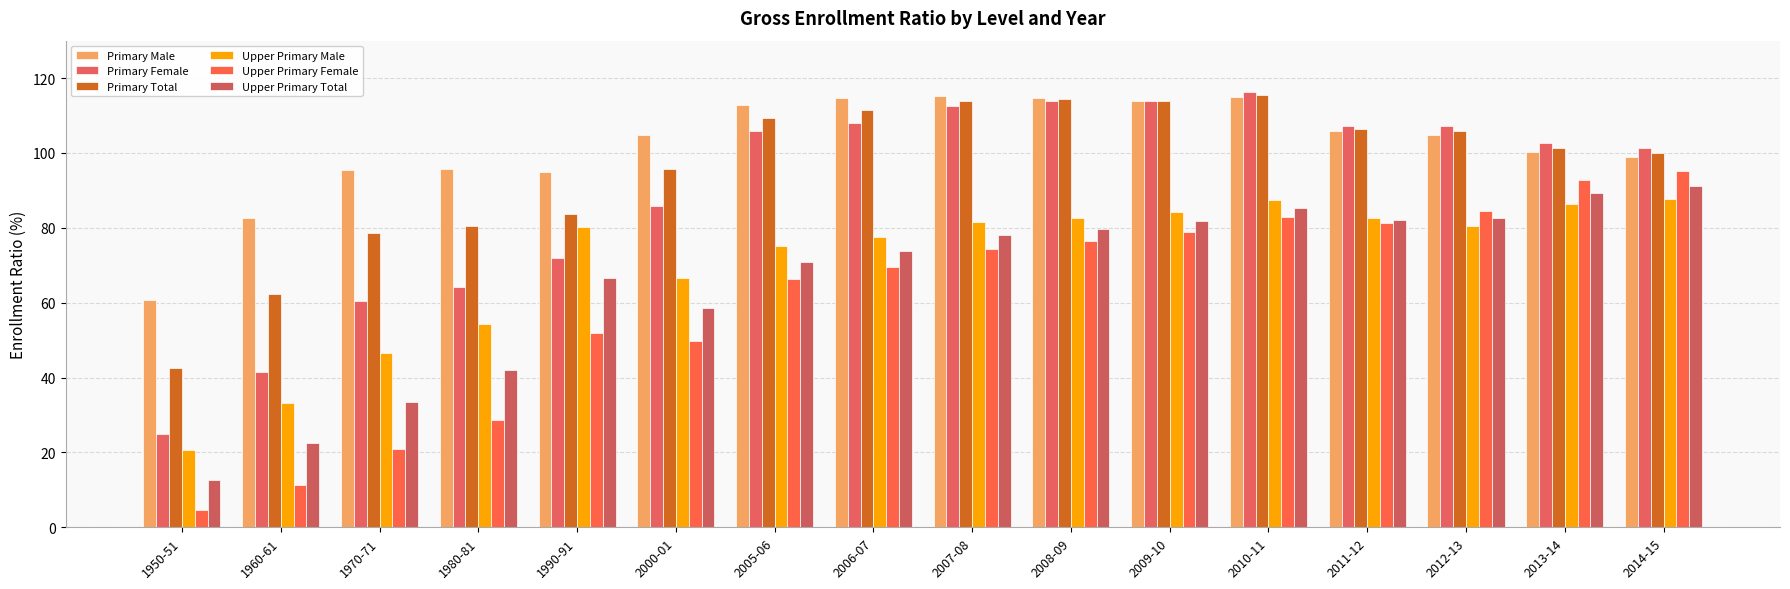

Between 1990-91 and 2010-11, which series saw the biggest shift?

Primary Female